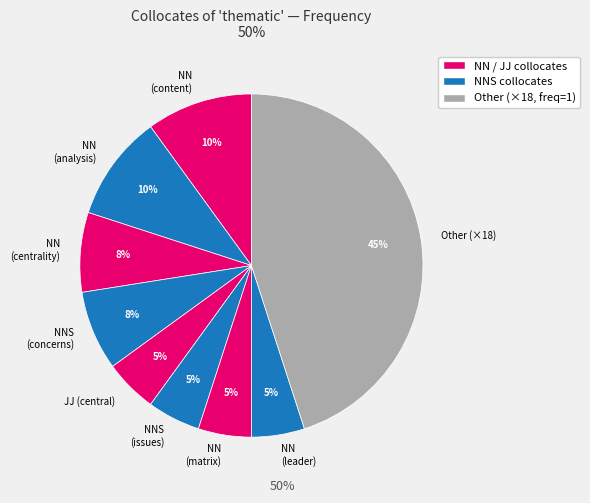

Approximately how many times larger is the value at NN (content) compared to NN (matrix)?

2.0